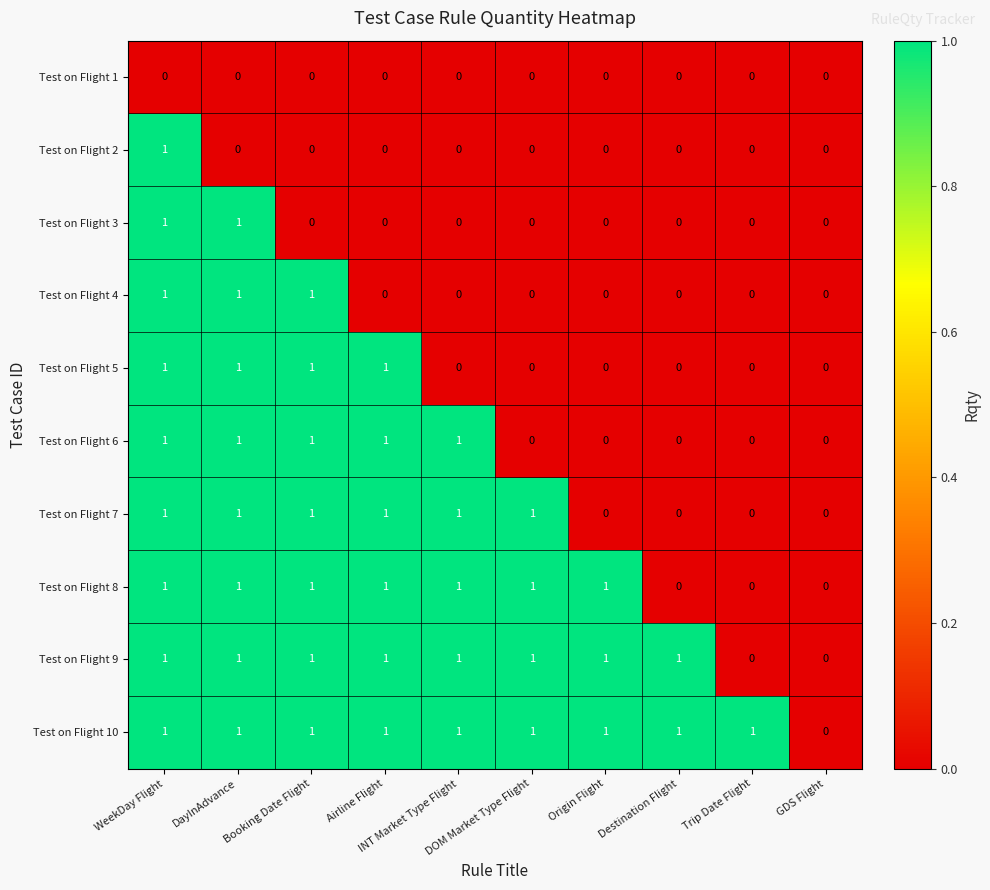

At which category is the sum across all series the highest?

WeekDay Flight